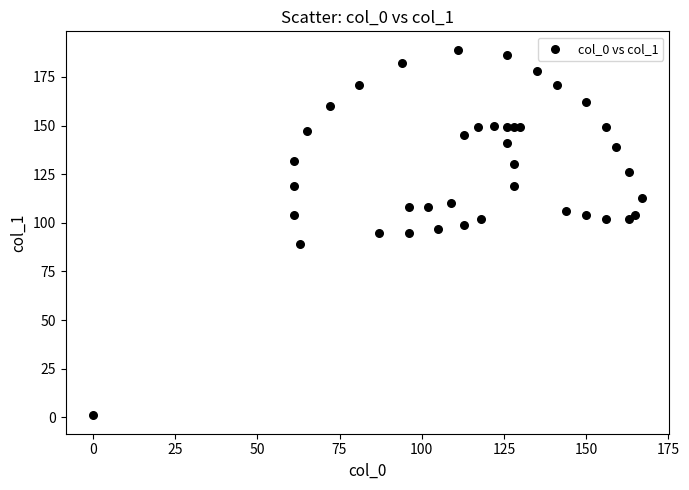

What is the range of X values (max minus min)?

167